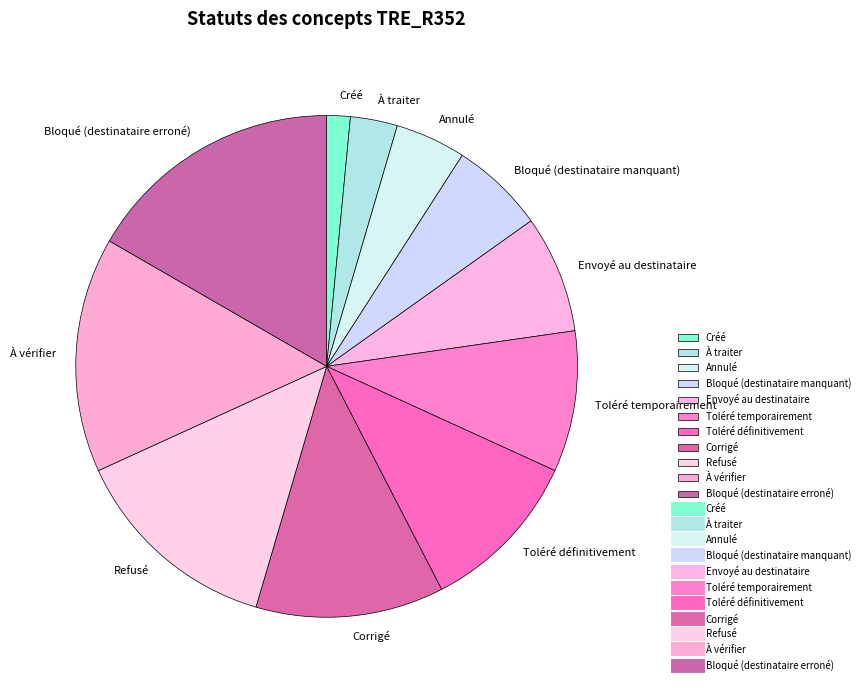

What is the ratio of the value at Annulé to the value at Créé?

3.0